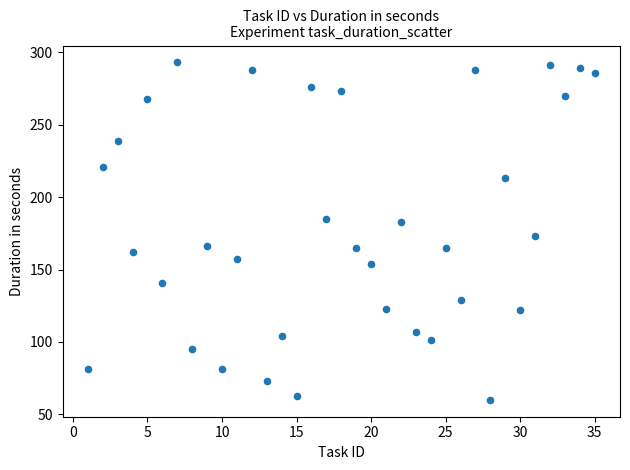

What is the range of Y values (max minus min)?

233